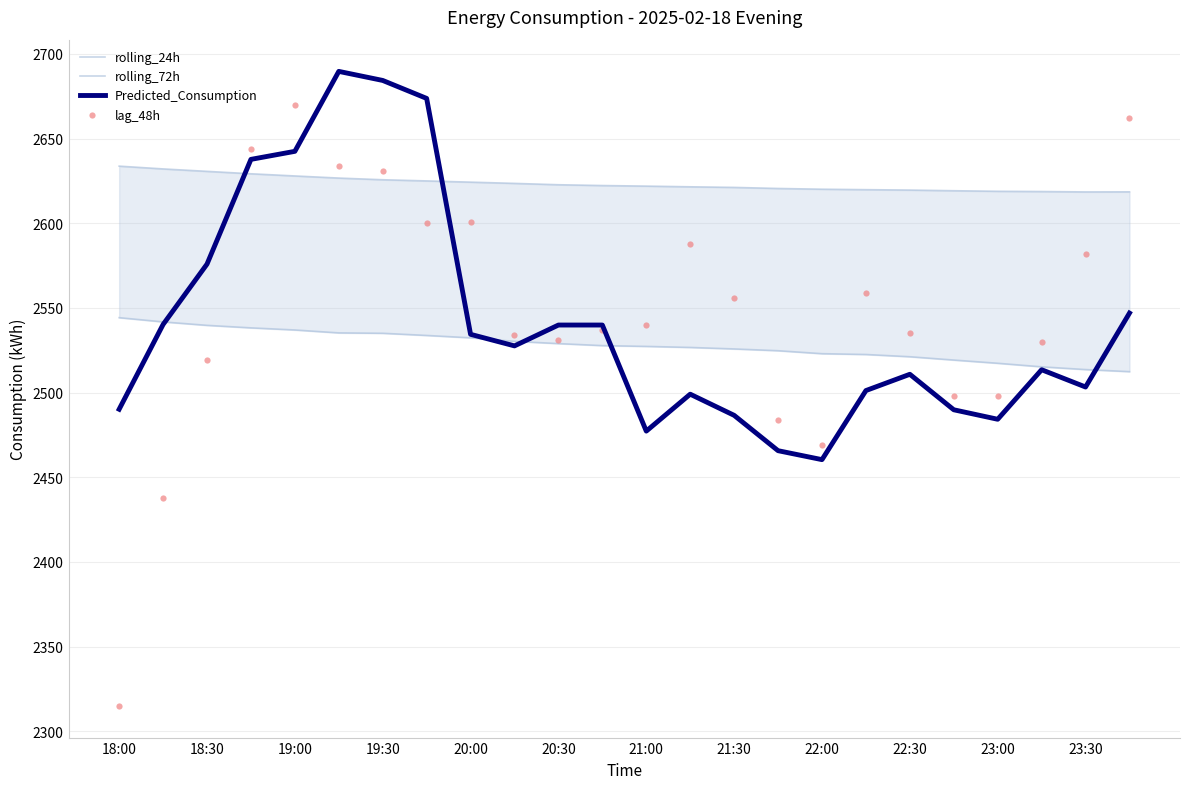

Which series reaches the maximum Y coordinate?

Predicted_Consumption